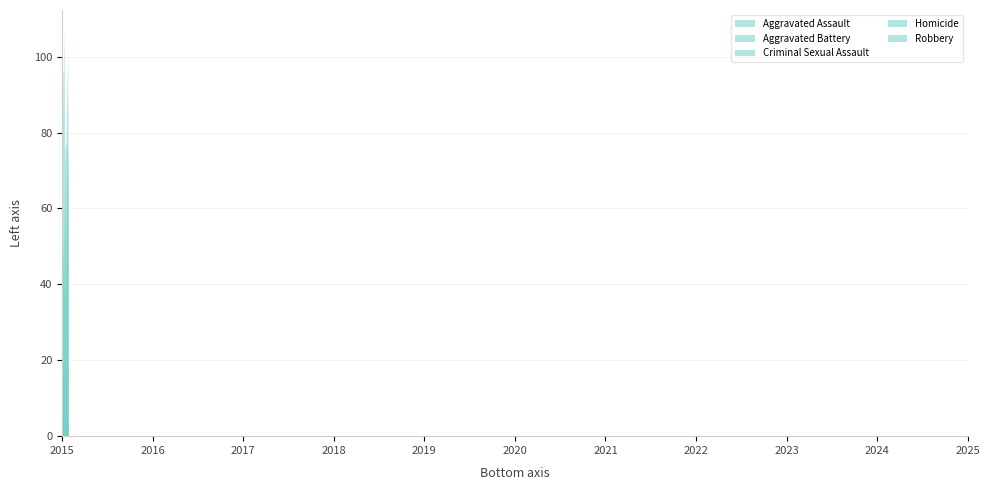

Where is the first local maximum for Homicide?

2016